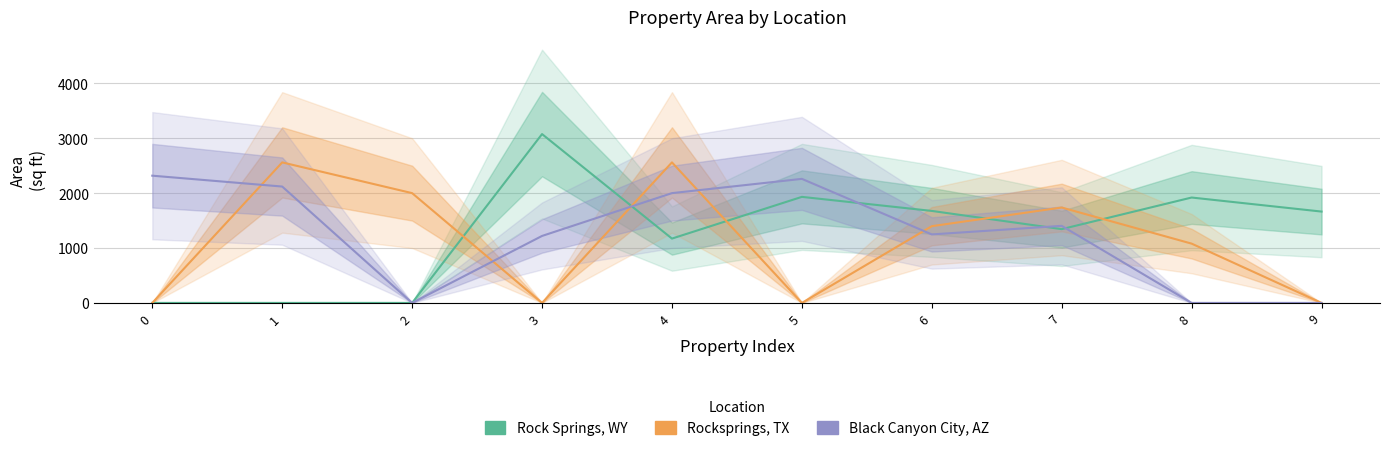

How many times do Rocksprings, TX and Black Canyon City, AZ cross each other?

5